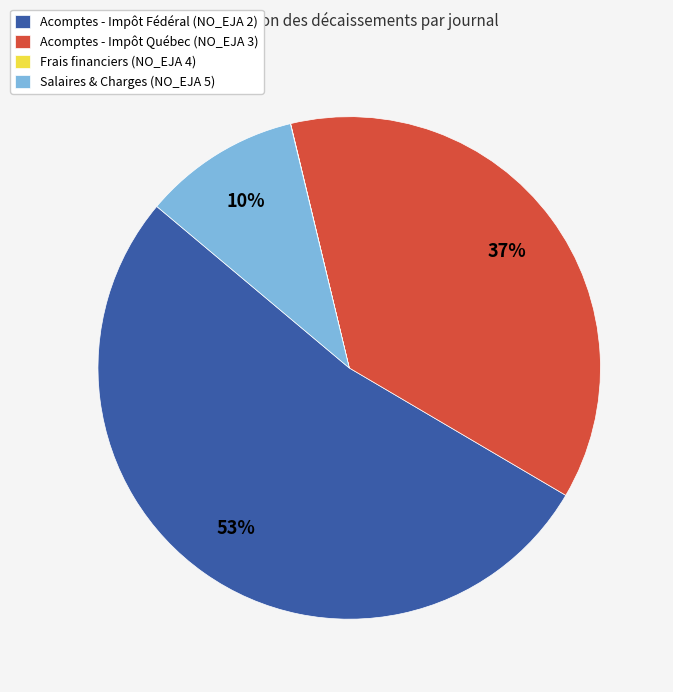

Which has a higher value, Acomptes - Impôt Fédéral (NO_EJA 2) or Acomptes - Impôt Québec (NO_EJA 3)?

Acomptes - Impôt Fédéral (NO_EJA 2)